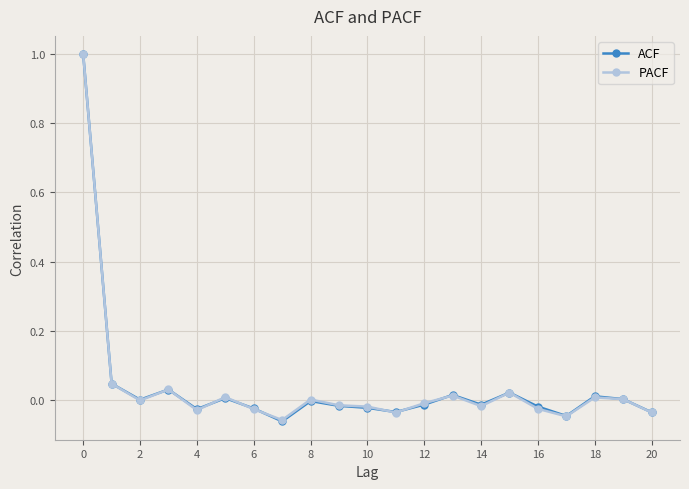

What is the maximum value shown in the chart?

1.0